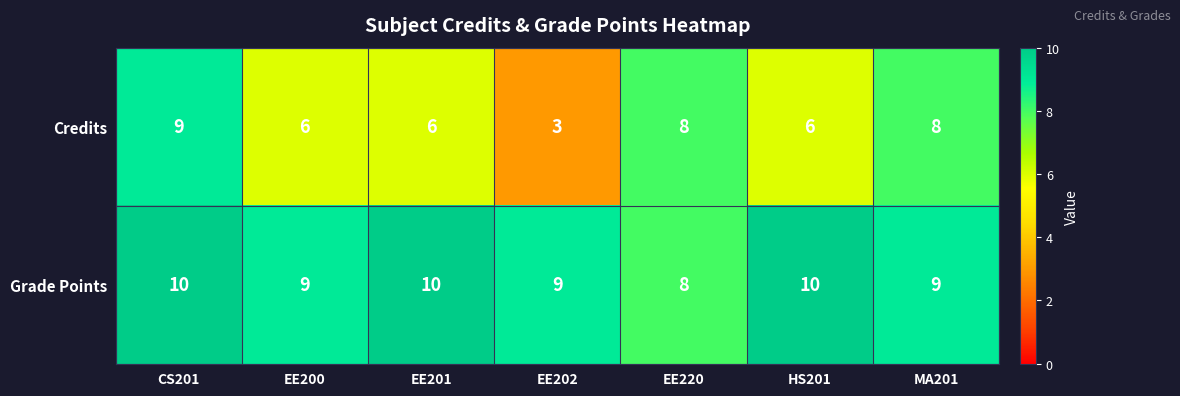

What is the maximum value shown in the chart?

10